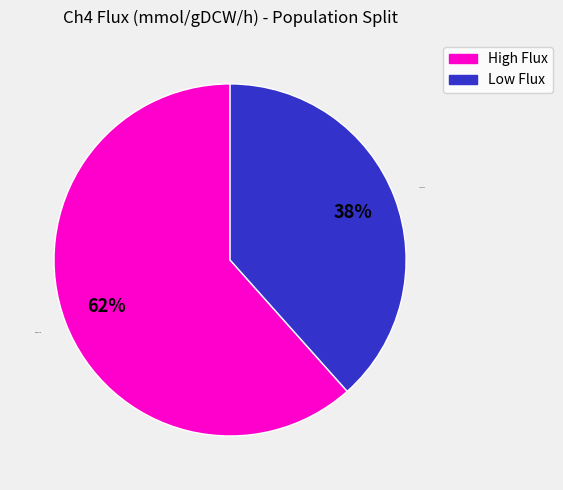

What percentage is the Low Flux slice, to the nearest percent?

38%